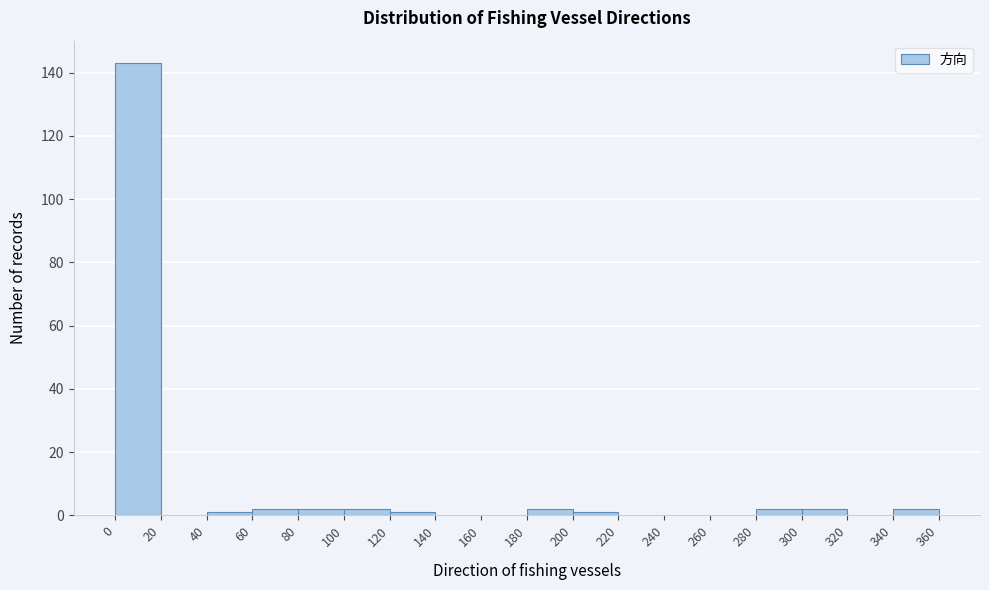

Reading left to right, list every bar in this chart as the range it spans on the x-axis followed by its height. The values are not printed on the chart, so give them approximately, as read against the axis.

0 to 20: 144
20 to 40: 0
40 to 60: under 2
60 to 80: 2
80 to 100: 2
100 to 120: 2
120 to 140: under 2
140 to 160: 0
160 to 180: 0
180 to 200: 2
200 to 220: under 2
220 to 240: 0
240 to 260: 0
260 to 280: 0
280 to 300: 2
300 to 320: 2
320 to 340: 0
340 to 360: 2